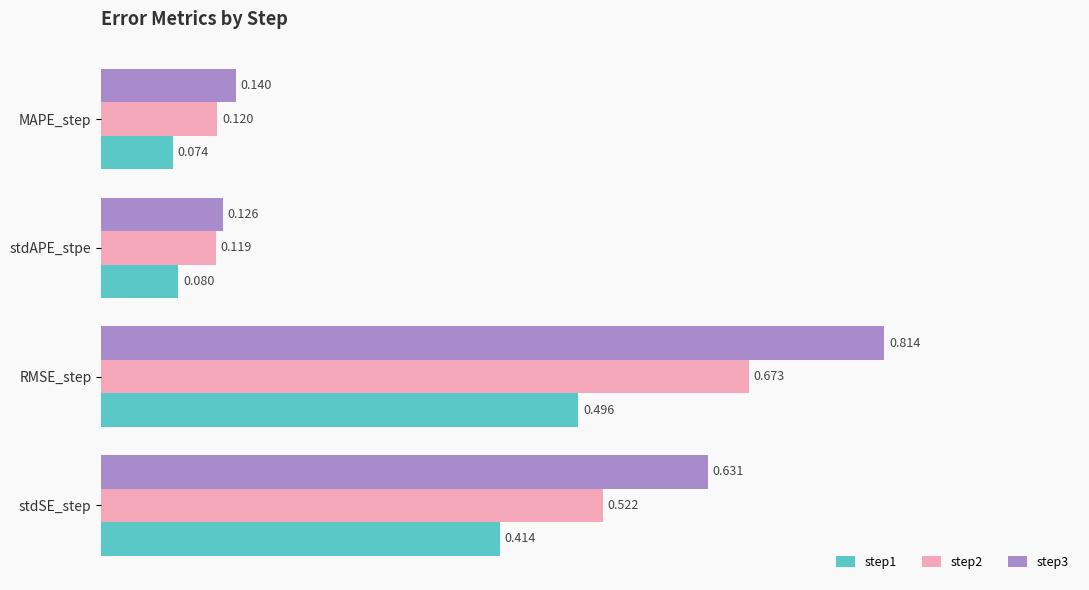

How many categories are shown in the chart?

4